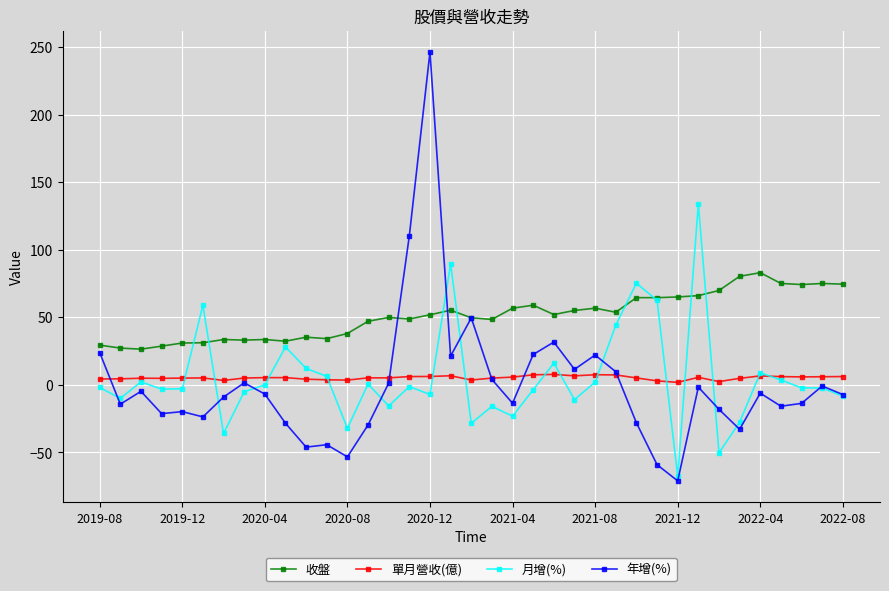

Which series has the largest range (max minus min)?

年增(%)